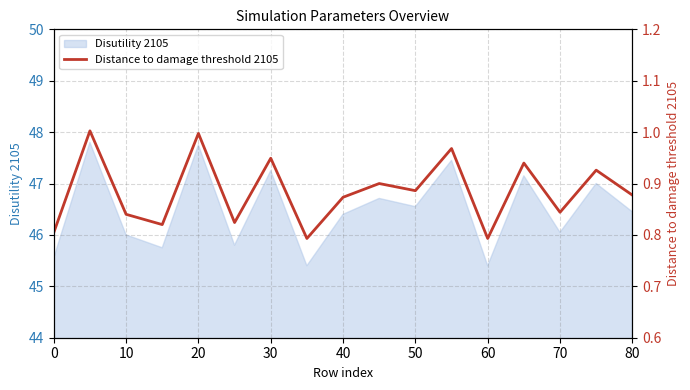

The value of Disutility 2105 at 30 is 47.2. True or false?

True